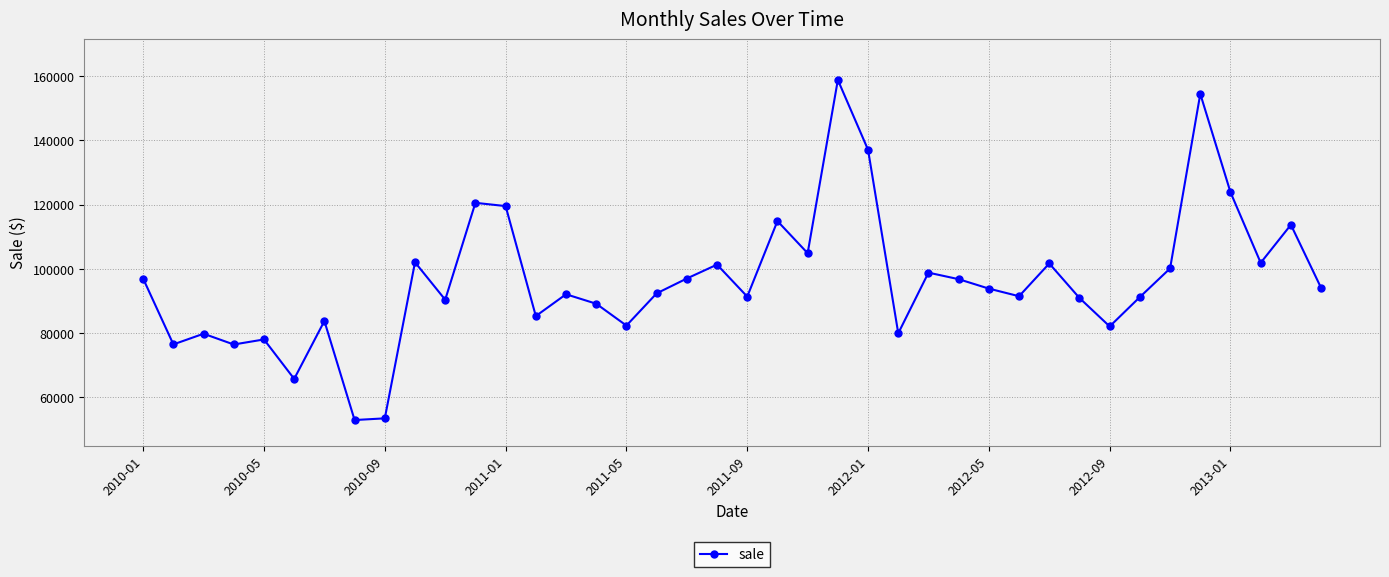

What is the maximum value shown in the chart?

158821.9